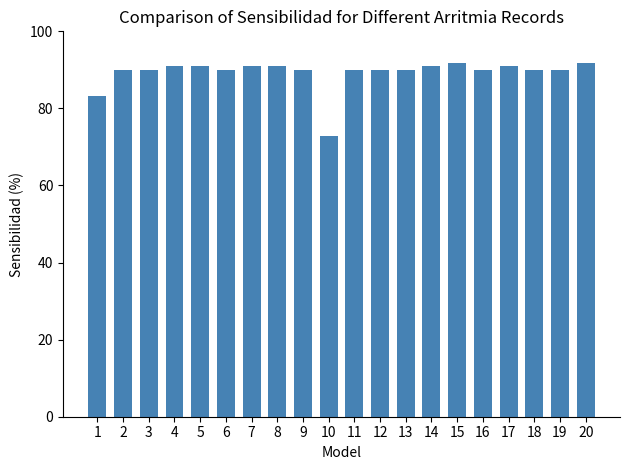

What value does the data have at 8?

90.9